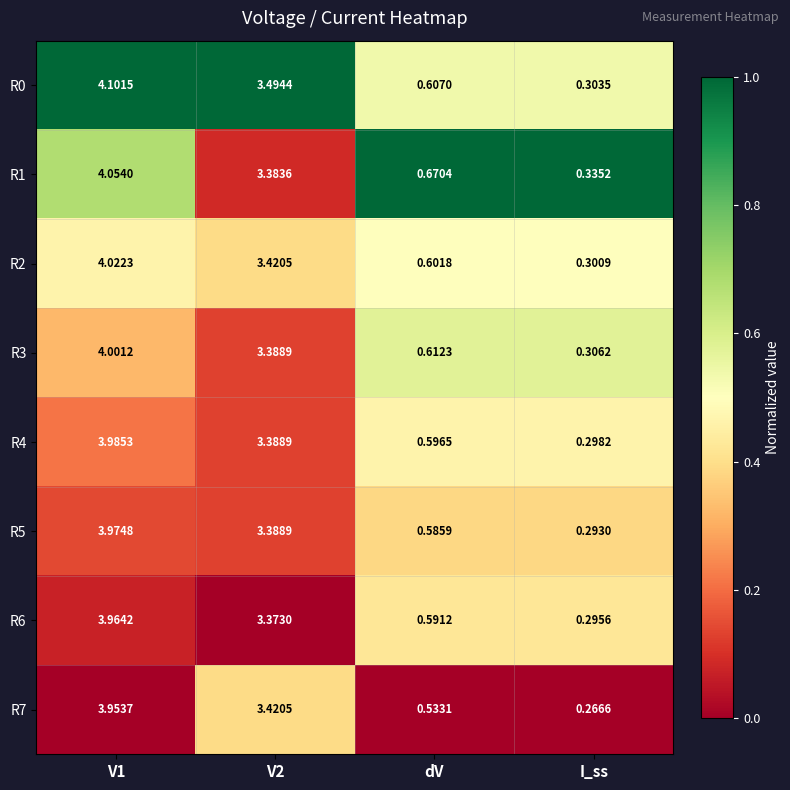

Which category has the lowest value in the R7 series?

I_ss